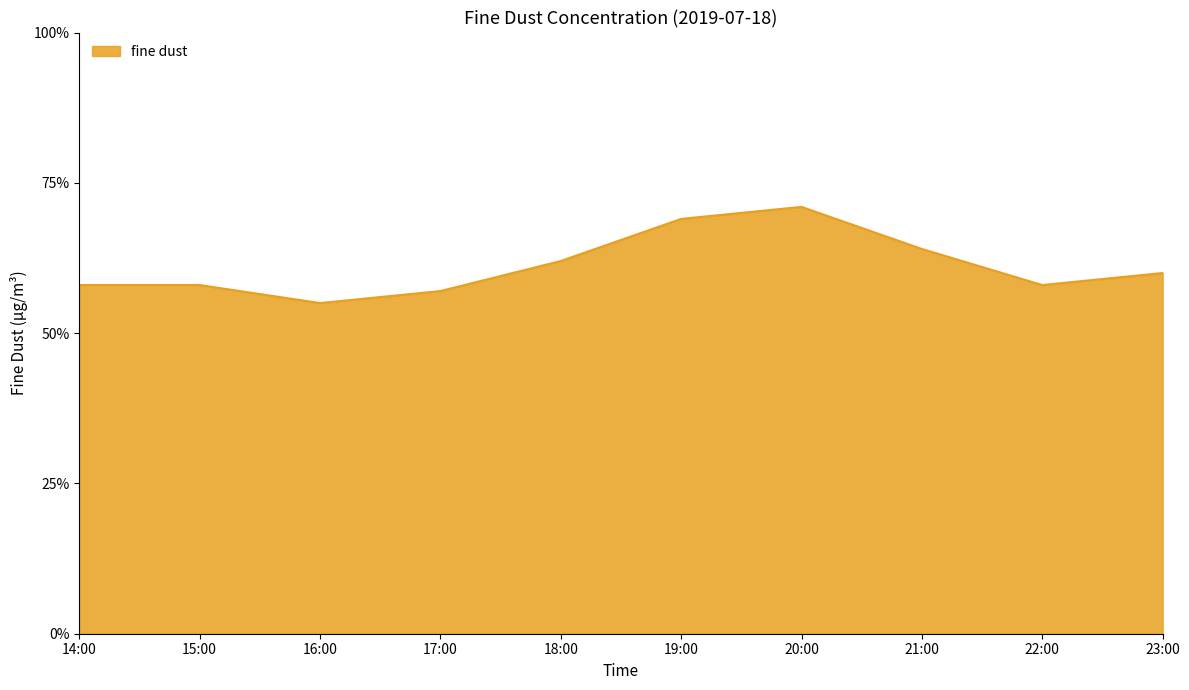

What position from the left is 19:00?

6